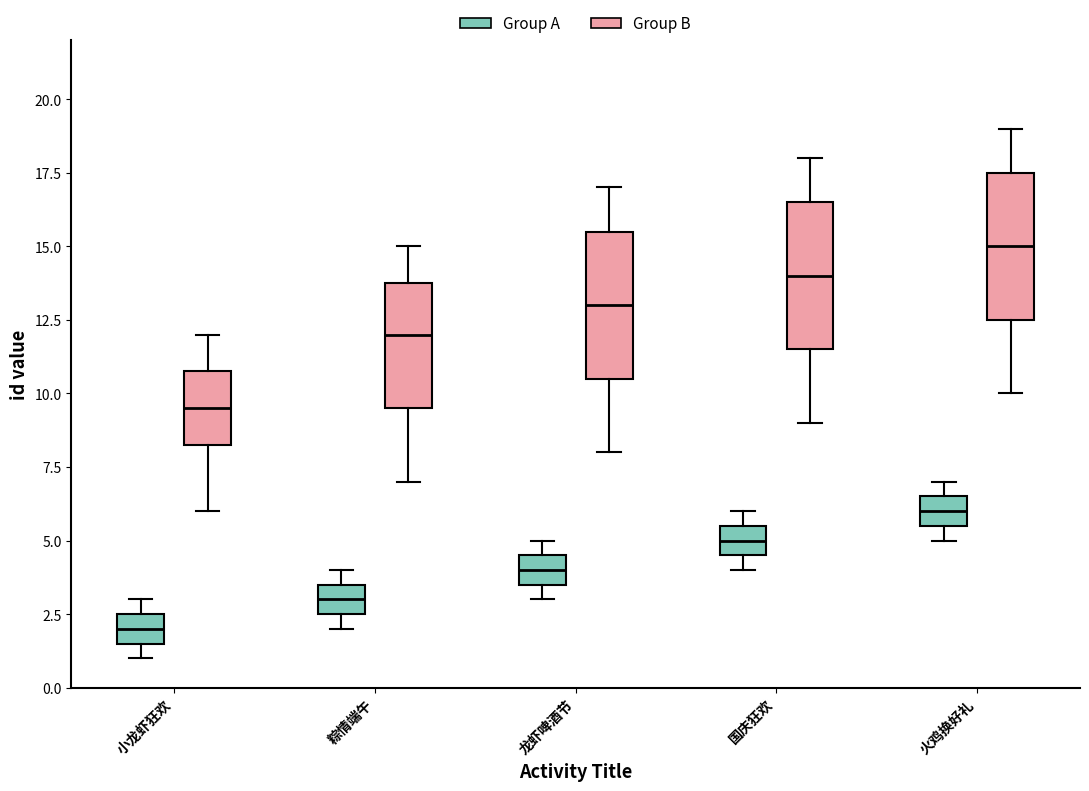

Which box's median line is the highest?

火鸡换好礼 (Group B)